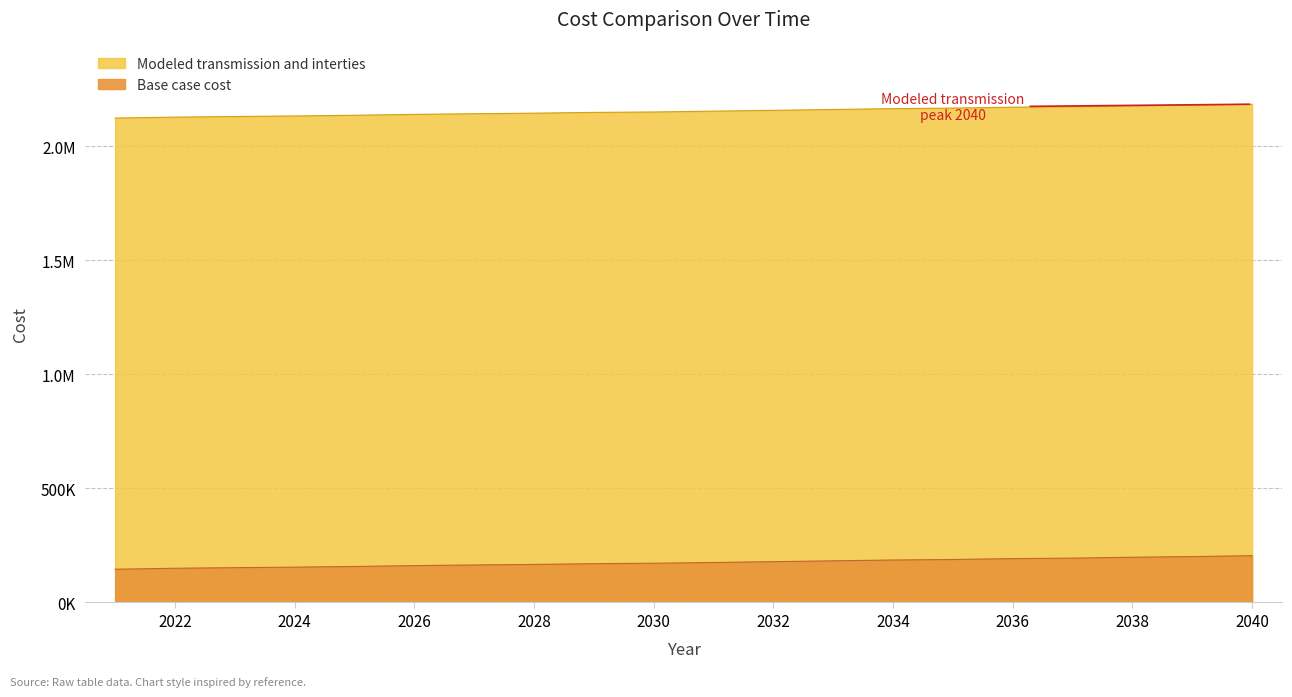

Reading left to right, what are all the values shown in this chart?

Base case cost: 145689.3	149945.4	152564.6	154856.3	157802.8	161496.2	164450.4	166748.1	170030.6	172000.0	175282.5	178893.2	182503.9	186114.5	188412.3	192351.2	194320.7	198259.6	201213.8	205152.7
Modeled transmission and interties: 2123274.9	2127422.5	2130165.7	2132566.0	2135652.2	2139524.1	2142307.3	2144713.9	2148151.8	2149903.7	2153652.6	2157123.4	2160905.2	2164686.9	2167093.5	2170908.1	2172970.9	2176785.5	2179879.7	2184005.2